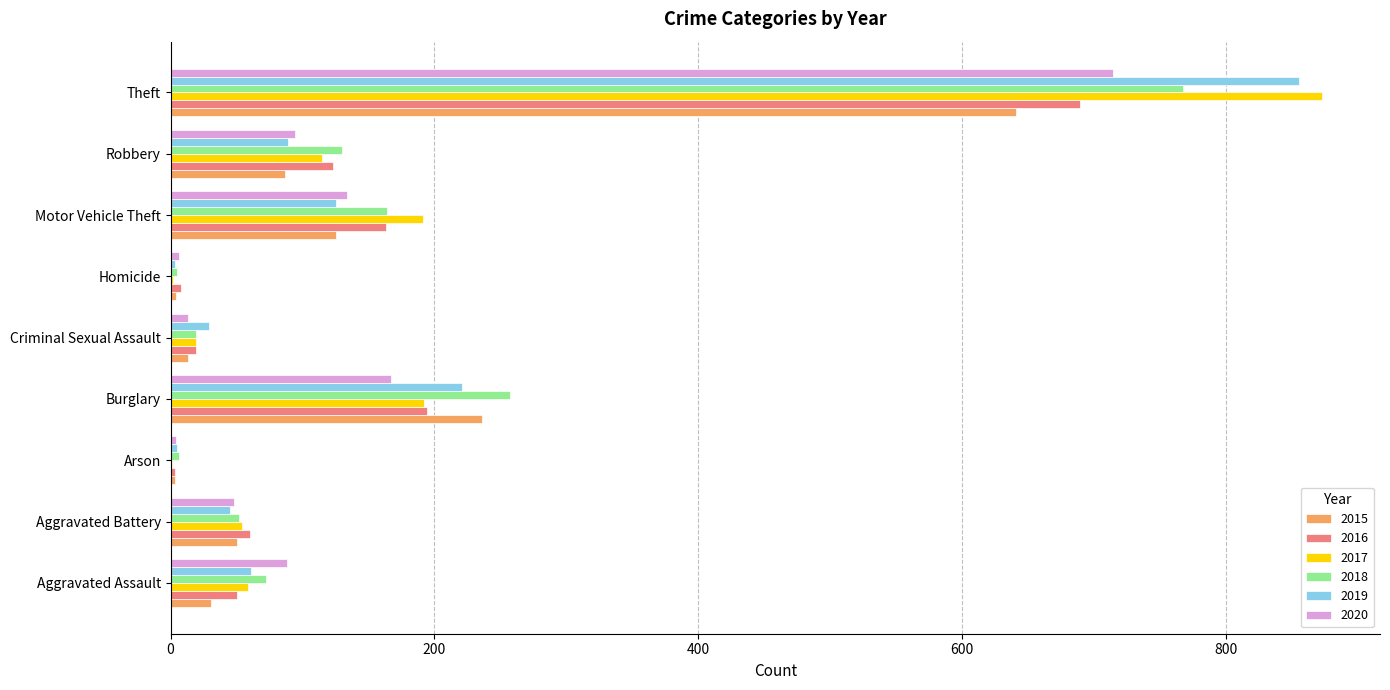

True or false: 2017 has a value of 115 at Robbery.

True